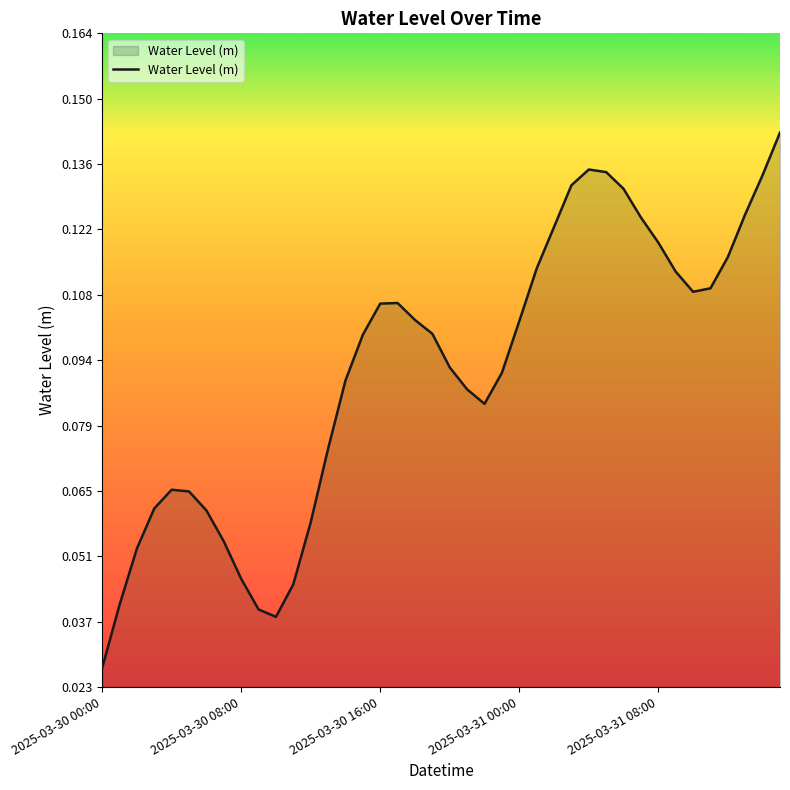

Which category has the lowest value across all series?

2025-03-30 00:00